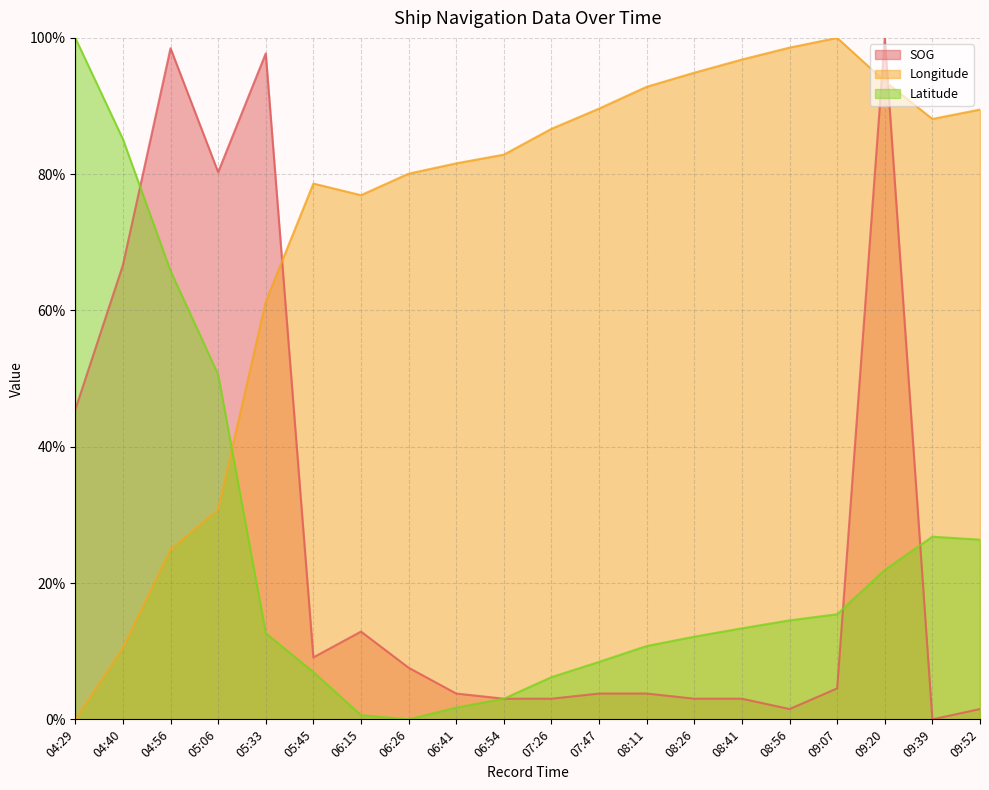

At which label is SOG closest to 50?

04:29